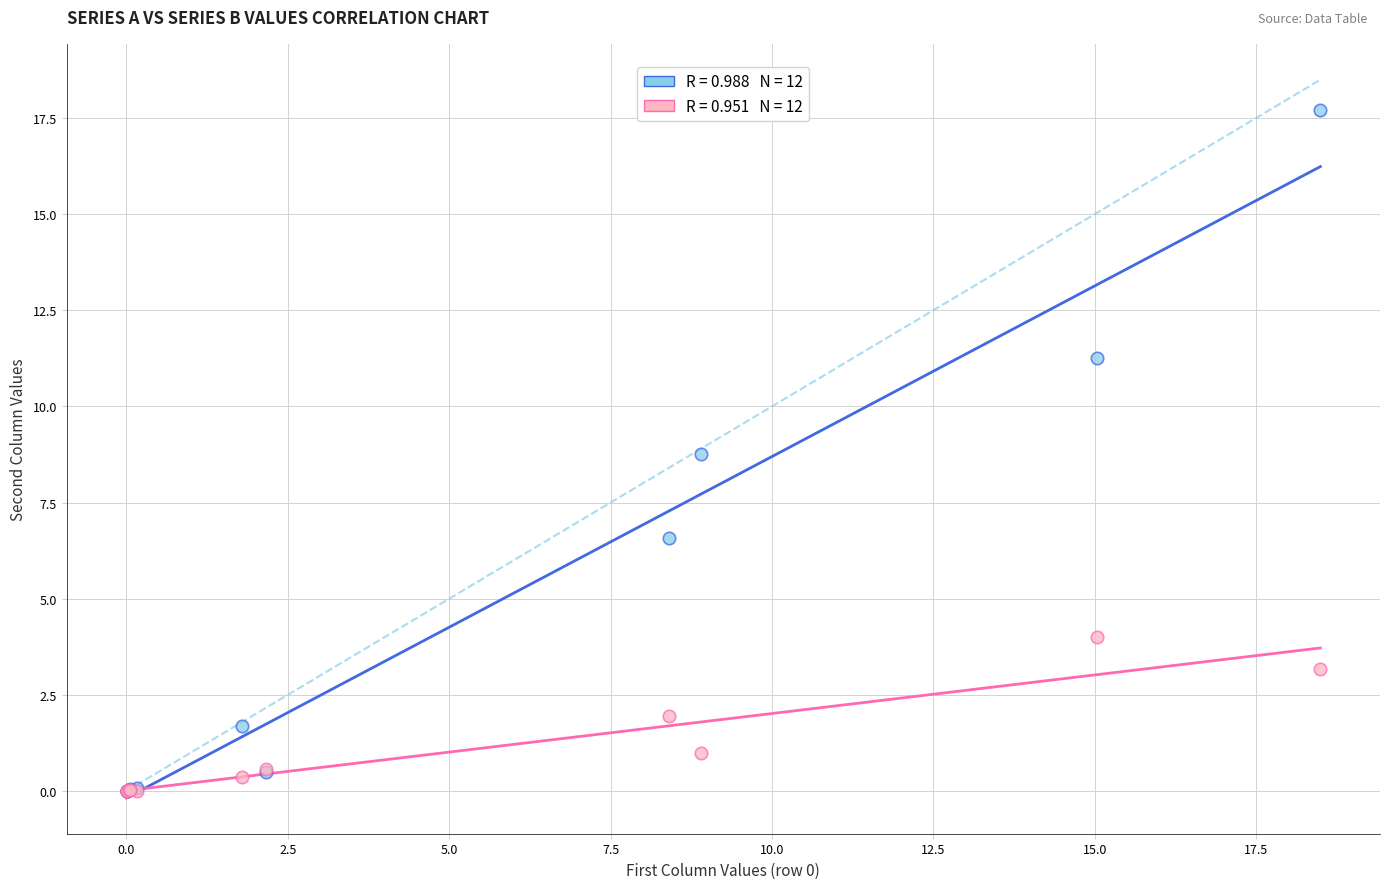

Across all series, what Y value is closest to 8?

8.8